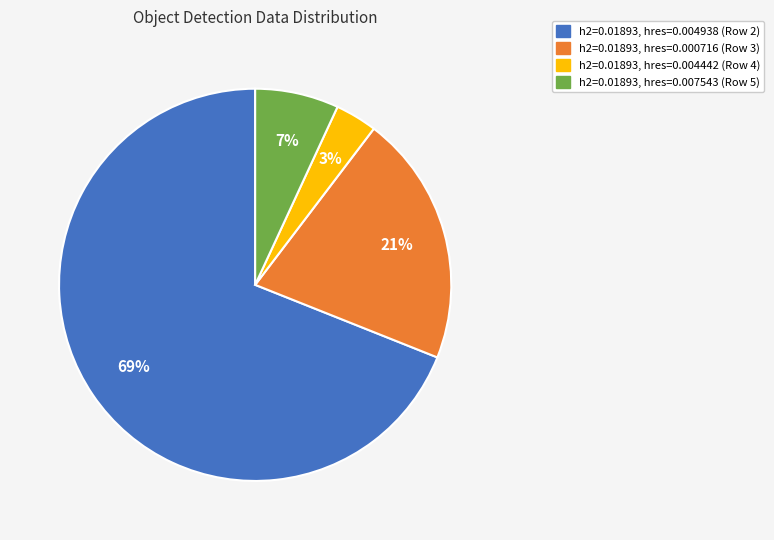

To the nearest percent, what is the difference between the largest and smallest slice percentages?

66%